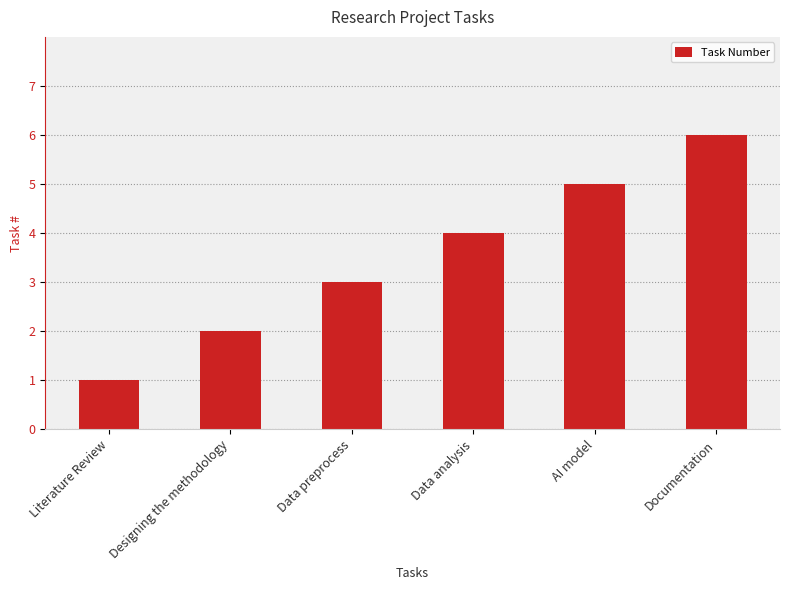

What is the label of the 6th bar from the left?

Documentation